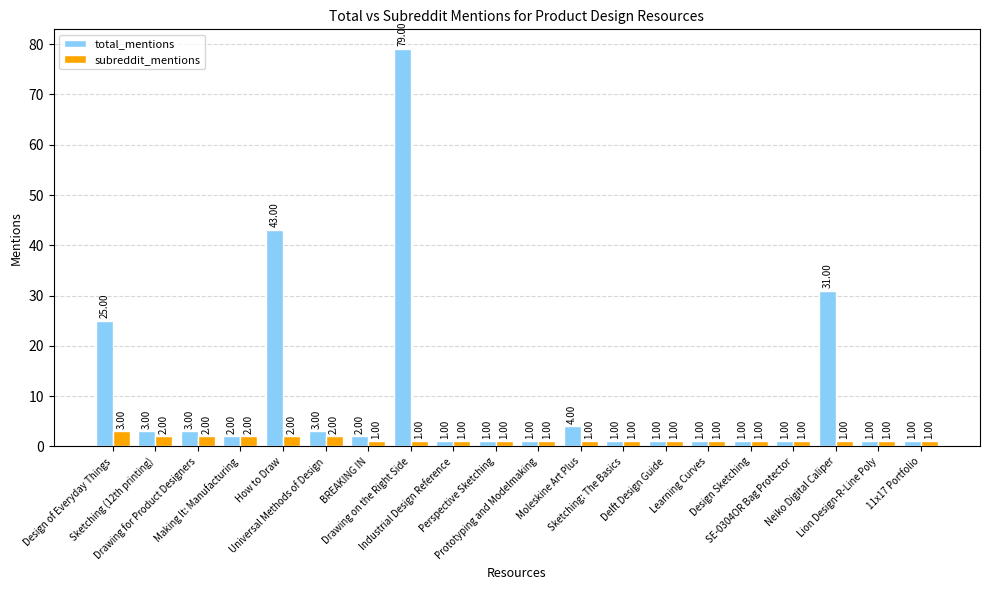

What are all the series names shown in the legend?

total_mentions, subreddit_mentions